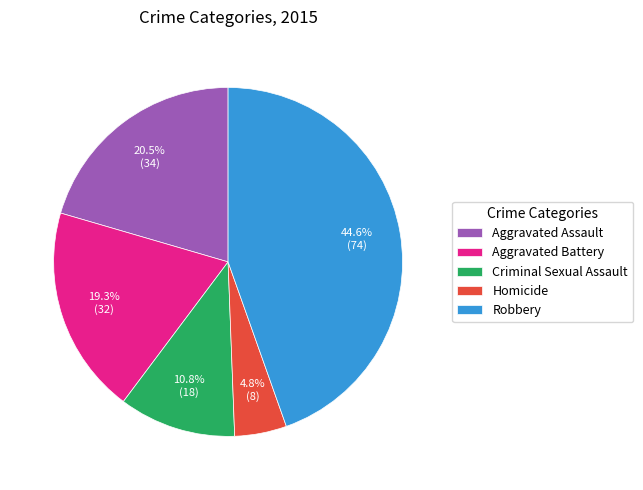

Rank the categories by value from lowest to highest.

Homicide, Criminal Sexual Assault, Aggravated Battery, Aggravated Assault, Robbery